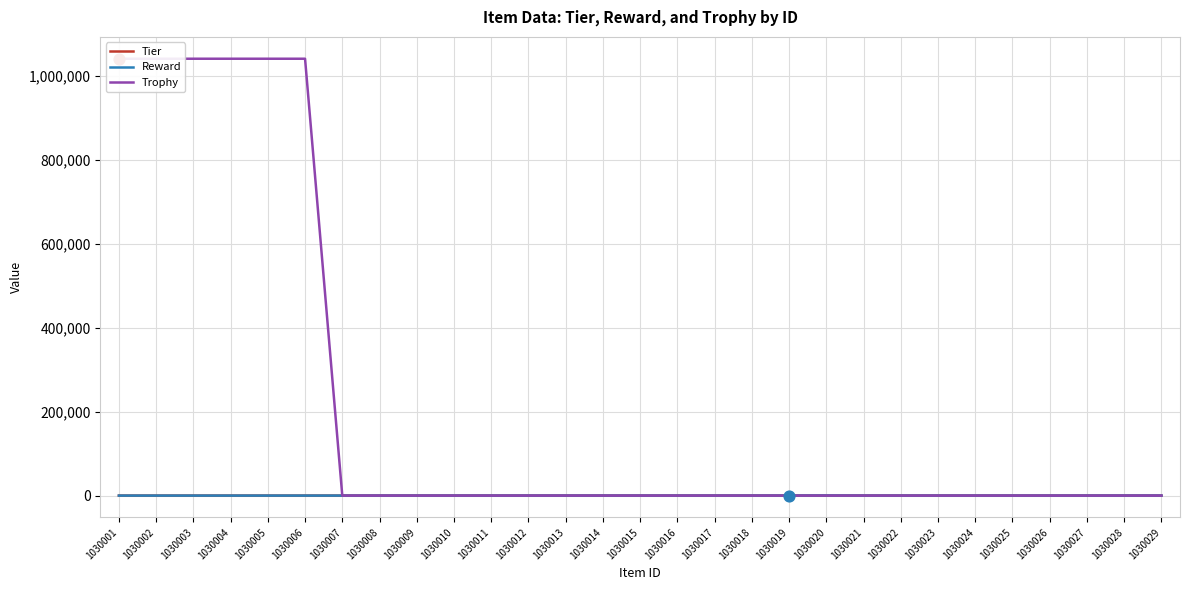

What are all the series names shown in the legend?

Tier, Reward, Trophy